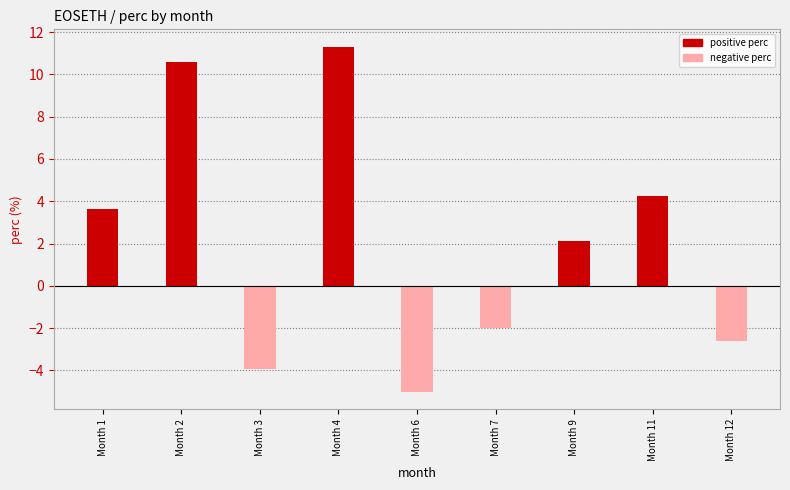

Reading left to right, what are all the values shown in this chart?

3.6	10.6	-3.9	11.3	-5.0	-2.0	2.1	4.3	-2.6